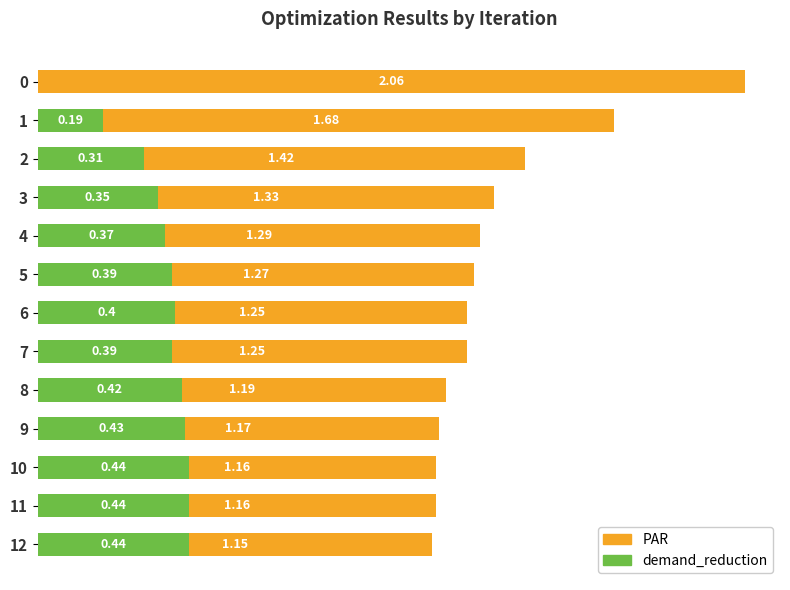

What is the difference between the demand_reduction values at 7 and 1?

0.2